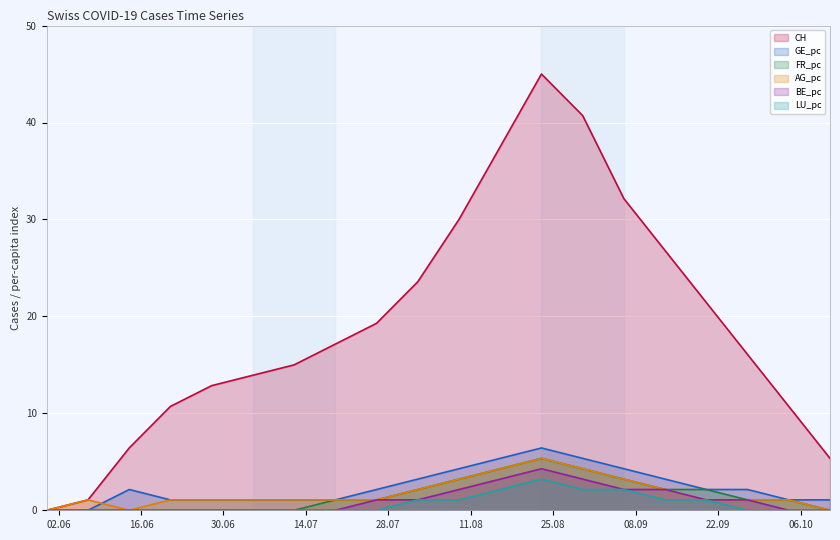

Does the chart display data point markers on the line(s)?

No